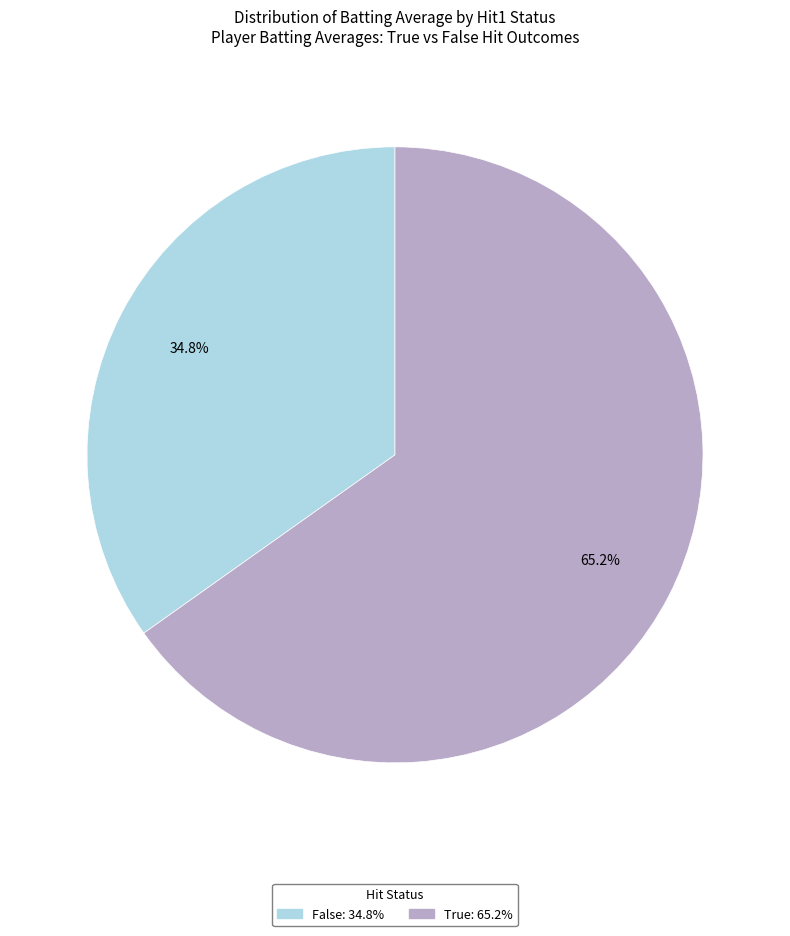

To the nearest percent, what is the difference between the largest and smallest slice percentages?

30%